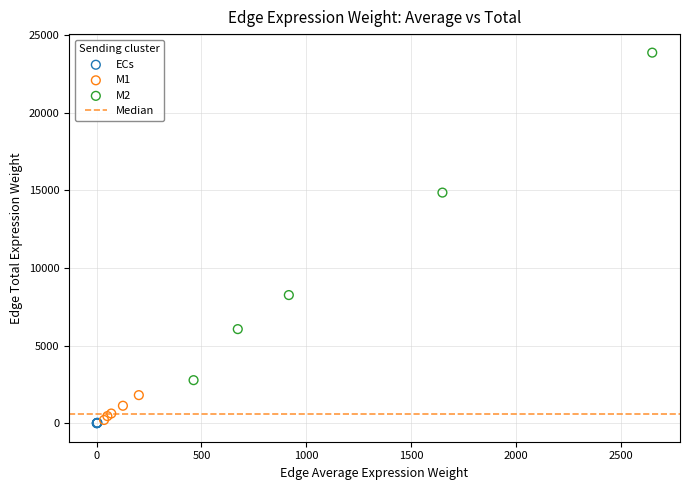

Which series contains the highest Y value?

M2